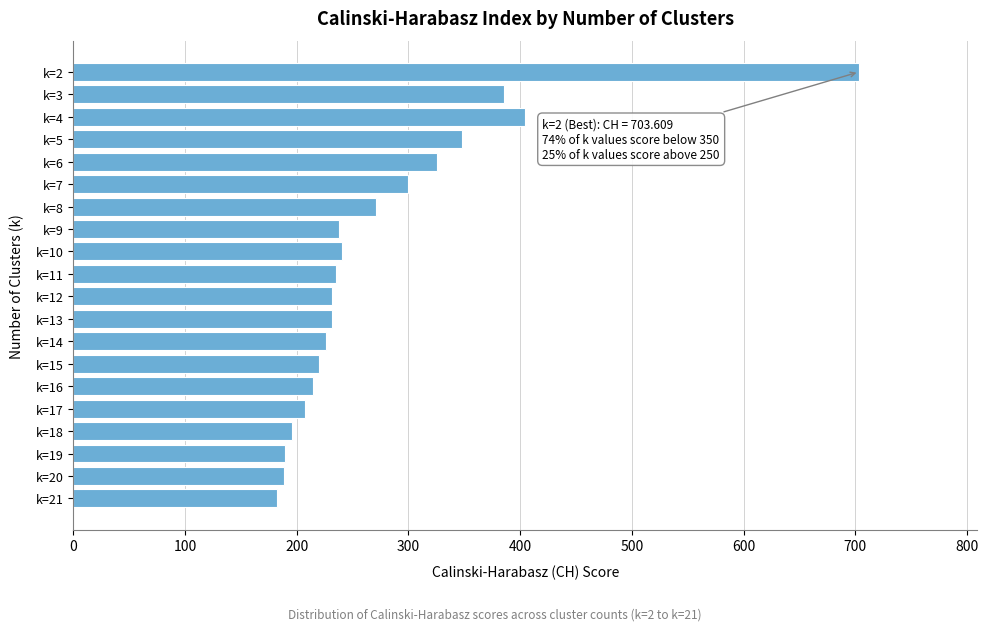

The value at k=19 is 47.6. True or false?

False